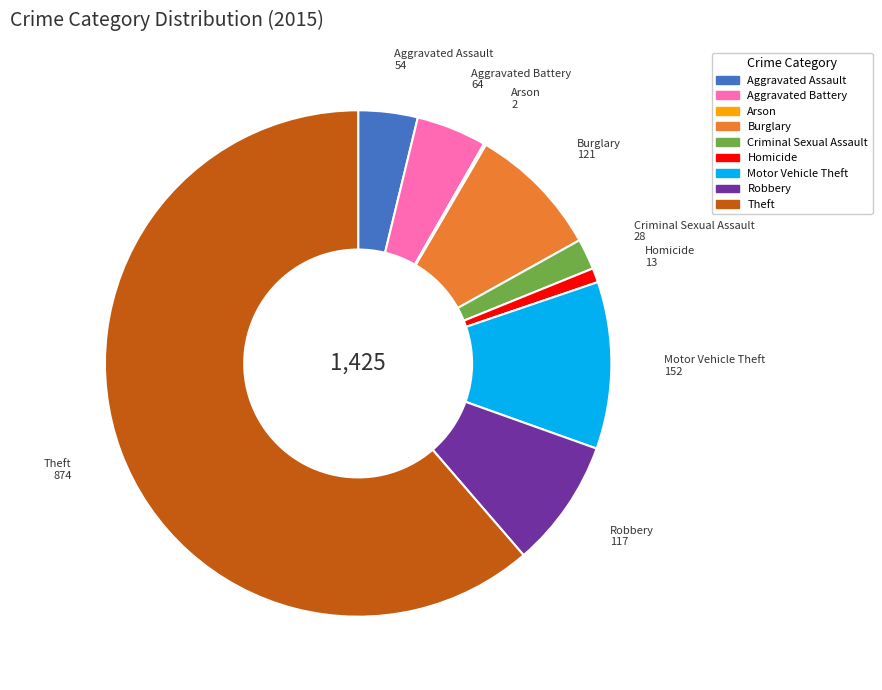

What is the ratio of the value at Aggravated Assault to the value at Criminal Sexual Assault?

1.9